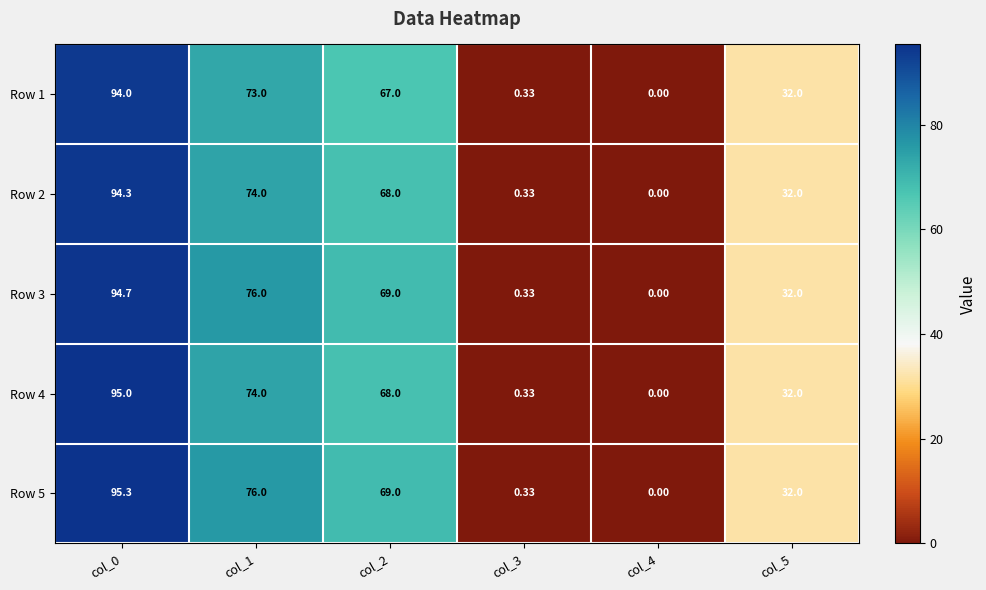

Is the value of Row 5 at col_0 greater than the value of Row 2 at col_0?

Yes